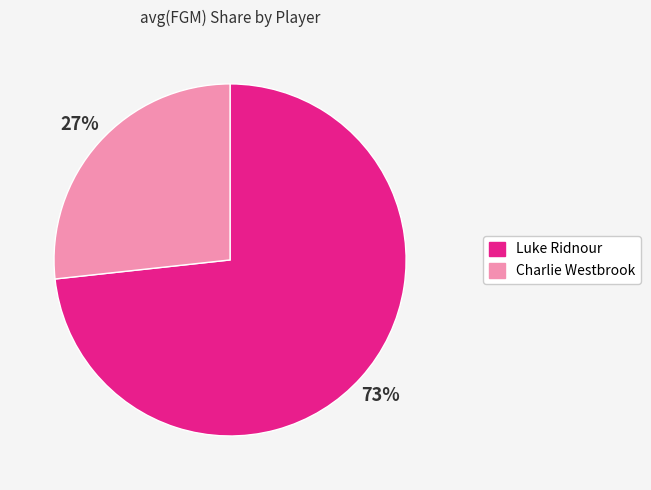

Which slice represents more than half of the pie?

Luke Ridnour